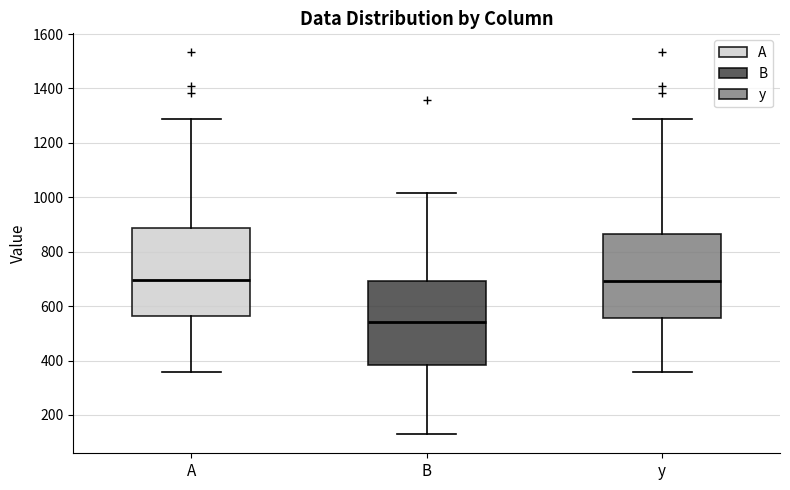

Reading left to right, transcribe this box plot: for each box, give where its median line is, the range the box spans, and where its two whiskers end, as read against the y-axis. The values are not printed on the chart, so give them approximately, as read against the axis.

A: median 700, box 560 to 880, whiskers 360 to 1280
B: median 540, box 380 to 700, whiskers 120 to 1020
y: median 700, box 560 to 860, whiskers 360 to 1280